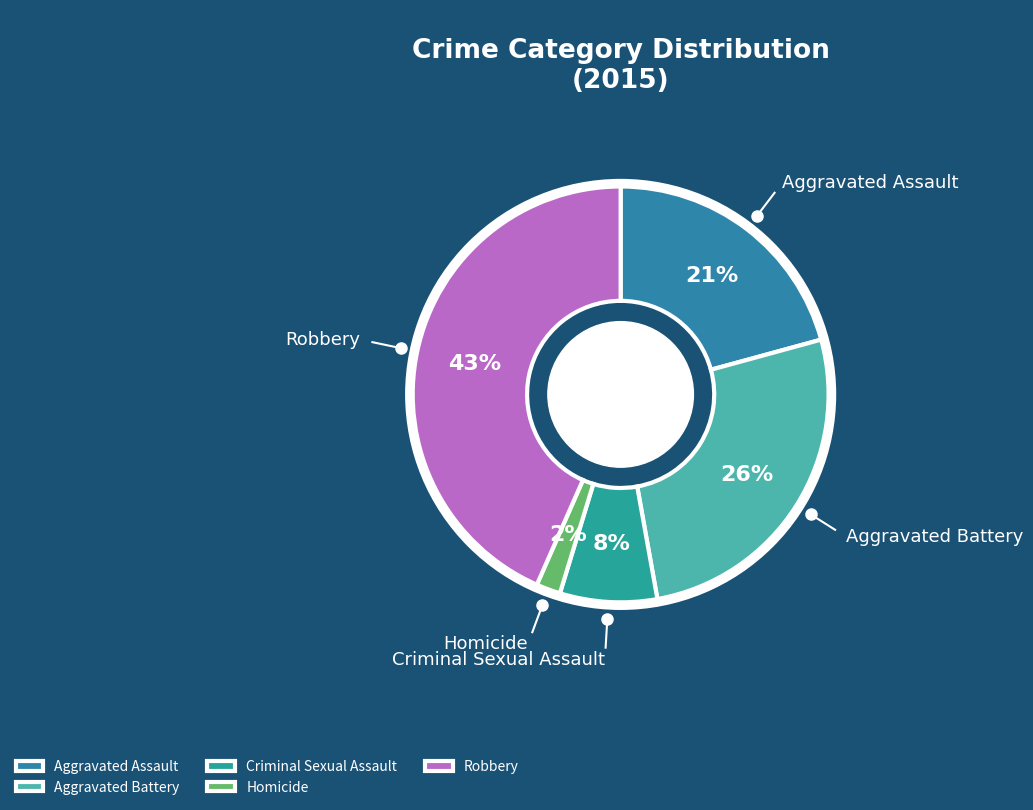

How many slices are in this pie chart?

5